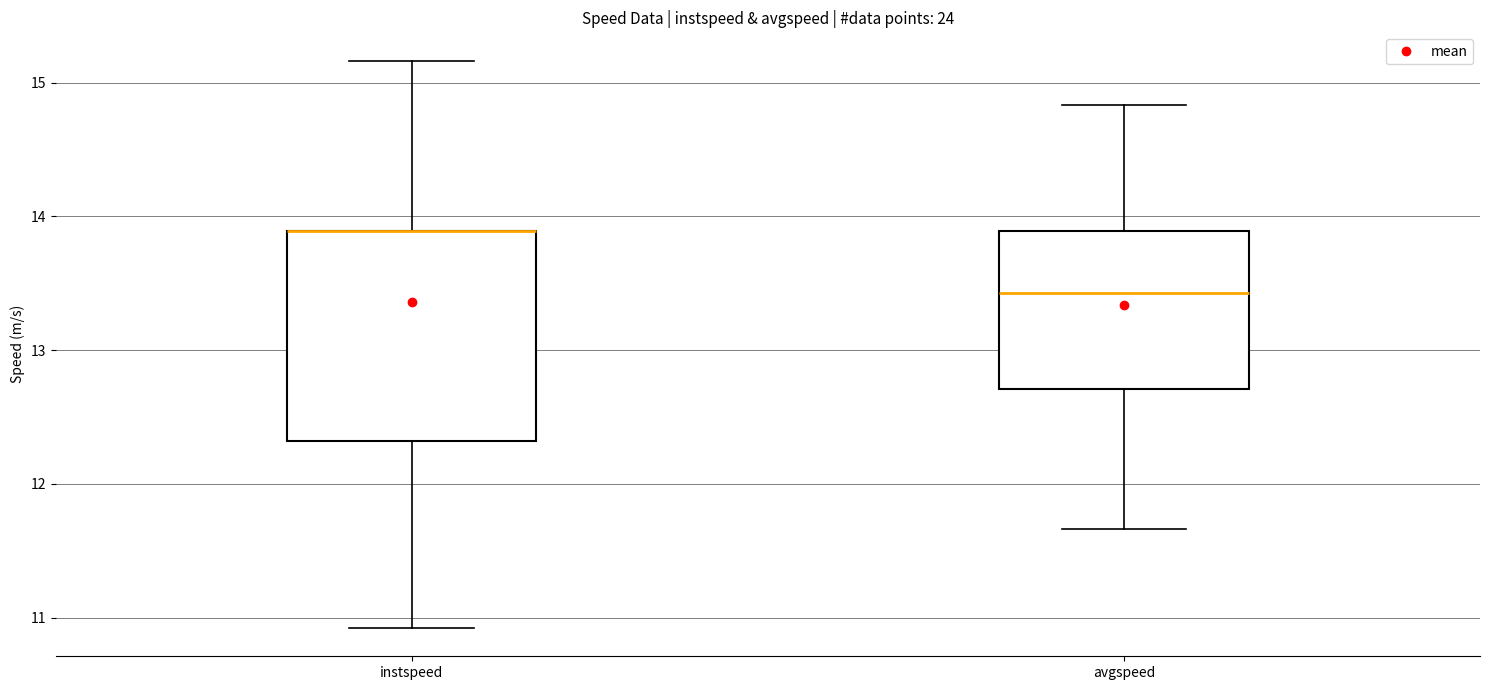

Comparing the boxes themselves (not the whiskers), which one is the tallest?

instspeed